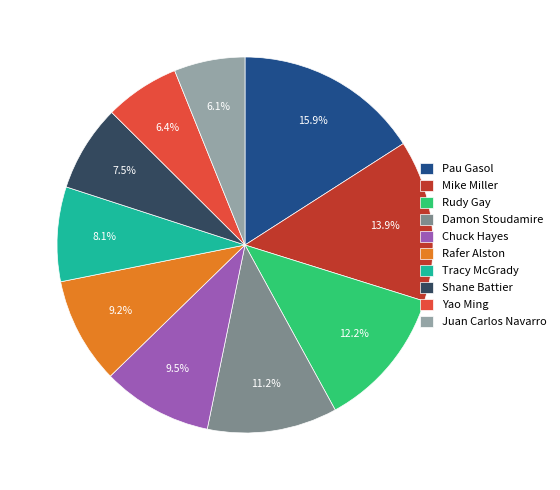

To the nearest percent, what percentage of the pie is Damon Stoudamire?

11%